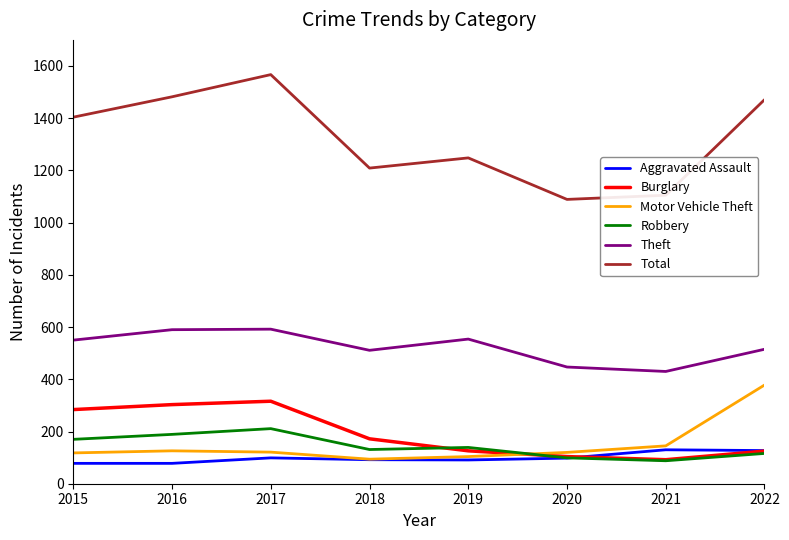

What is the sum of the Aggravated Assault values at 2021 and 2017?

229